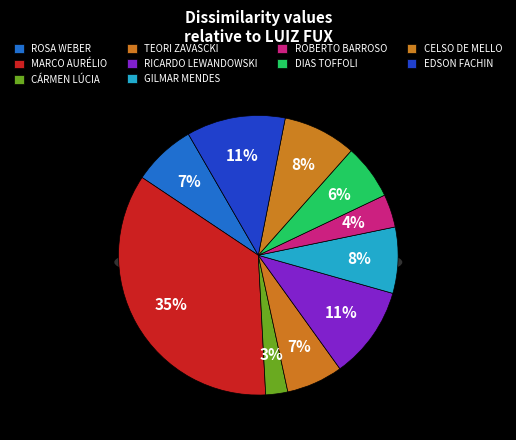

How many slices are in this pie chart?

10